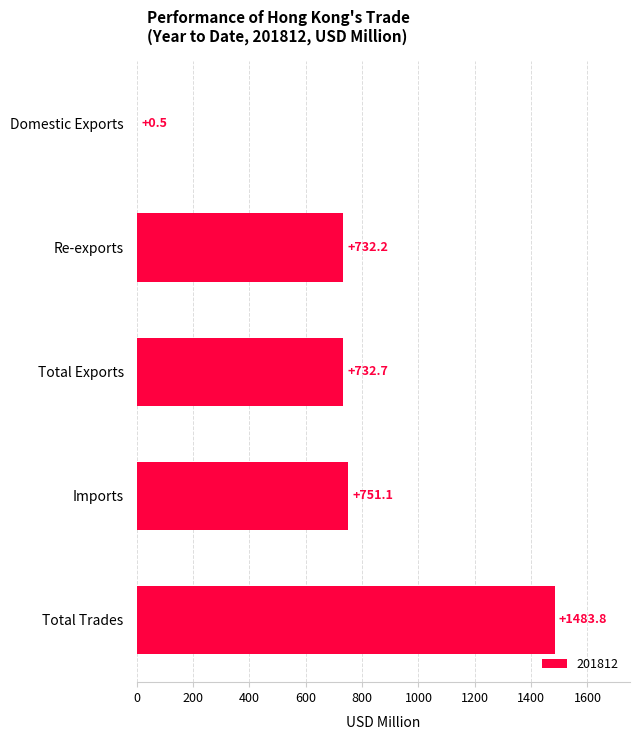

How many categories are shown in the chart?

5